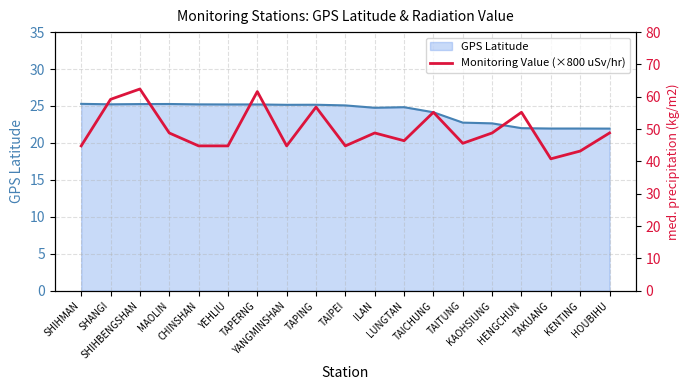

Is it true that the value at TAPING is 81.0?

False